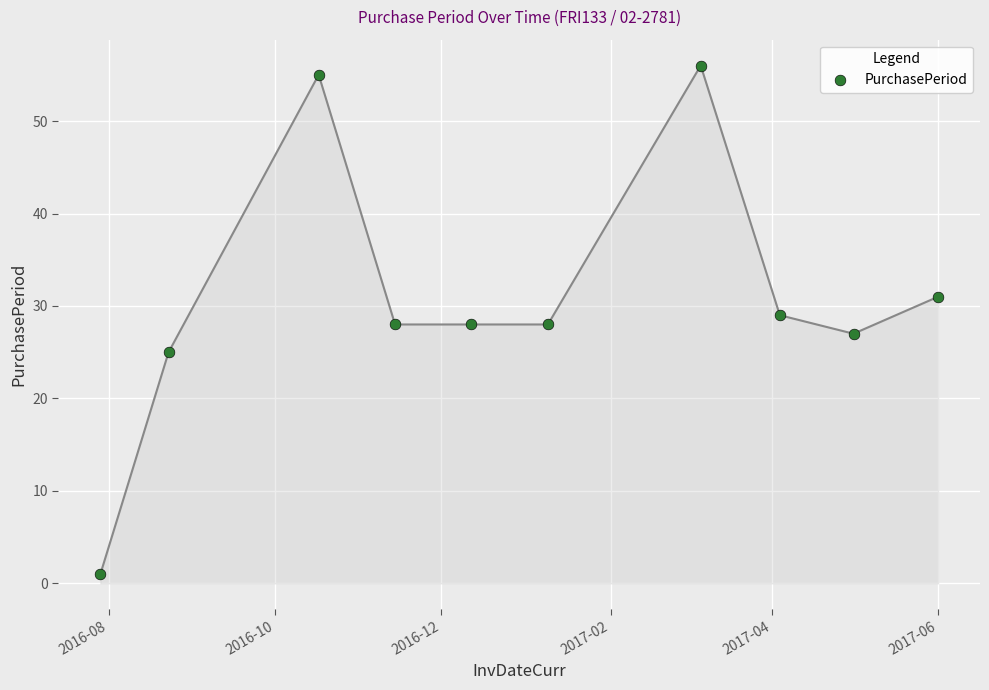

What is the average X value?

17168